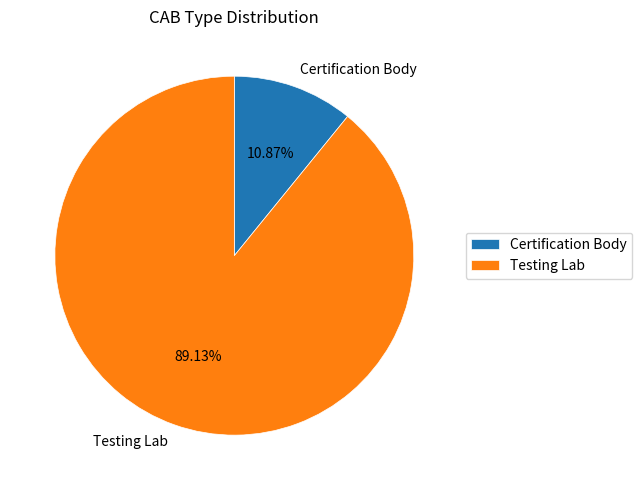

True or false: Testing Lab accounts for 89% of the total.

True